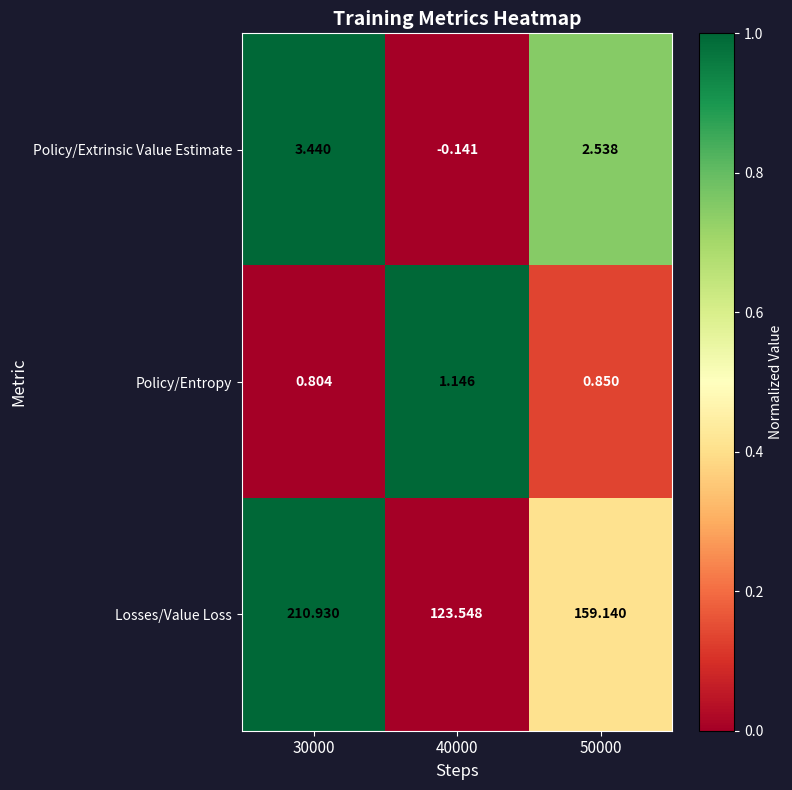

List the series in order of their peak value, lowest first.

Policy/Entropy, Policy/Extrinsic Value Estimate, Losses/Value Loss